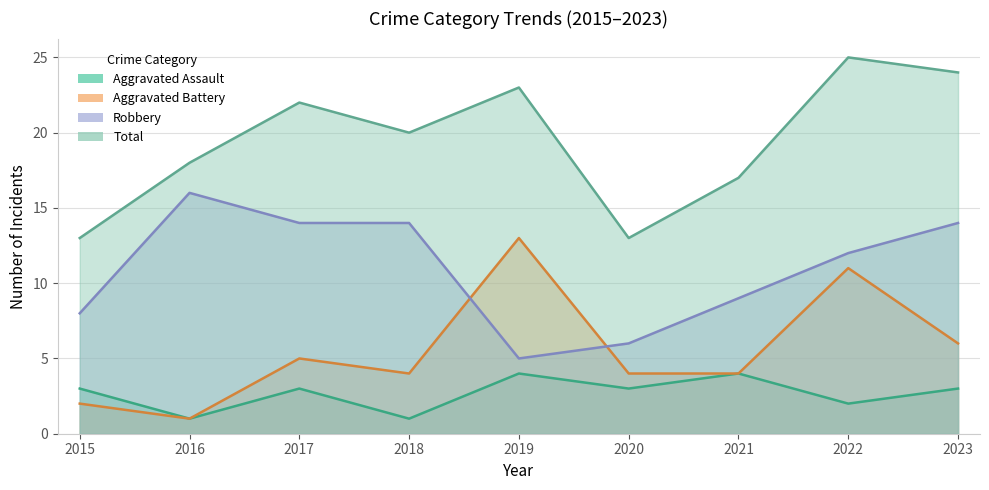

Which label corresponds to the largest value in the chart?

2022